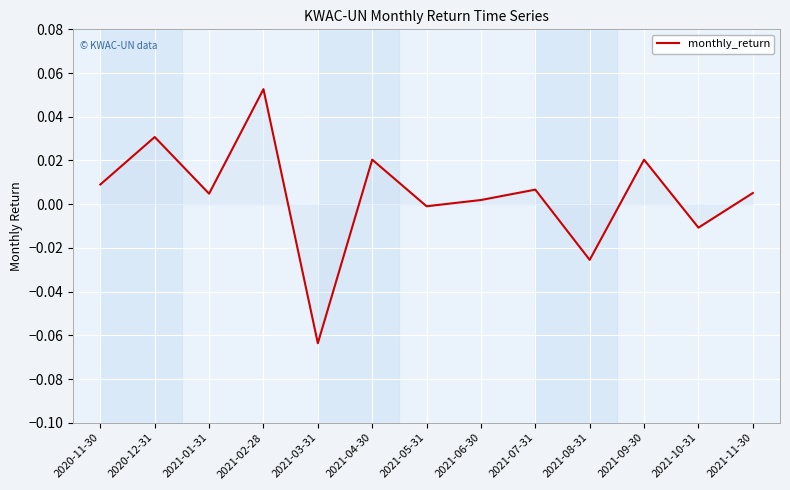

The chart shows a value of 0.0 at 2021-06-30. True or false?

True